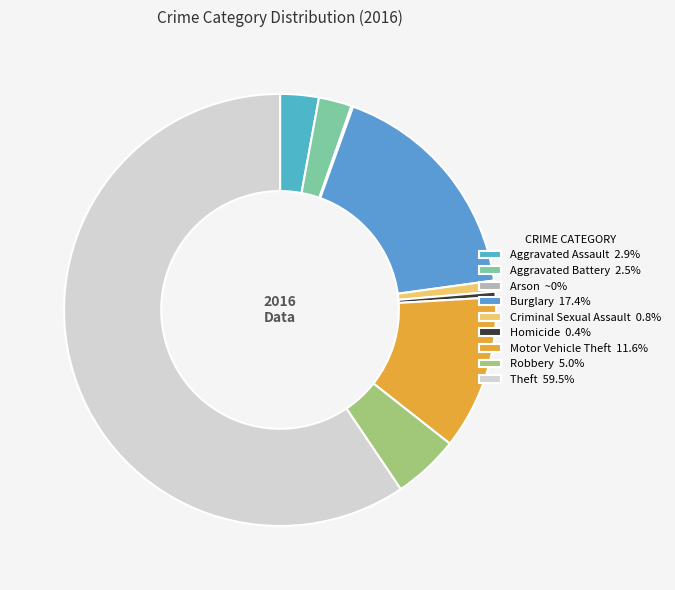

Which category has the smallest portion of the pie?

Arson